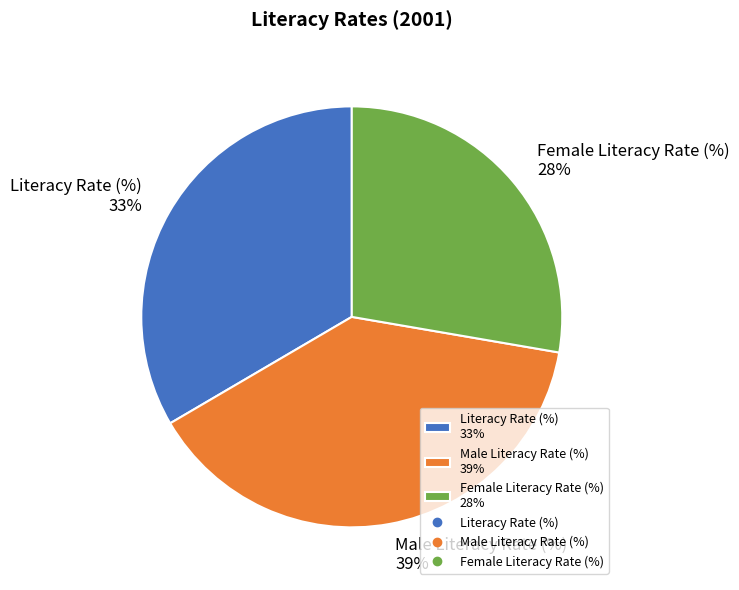

Does any single category account for the majority?

No